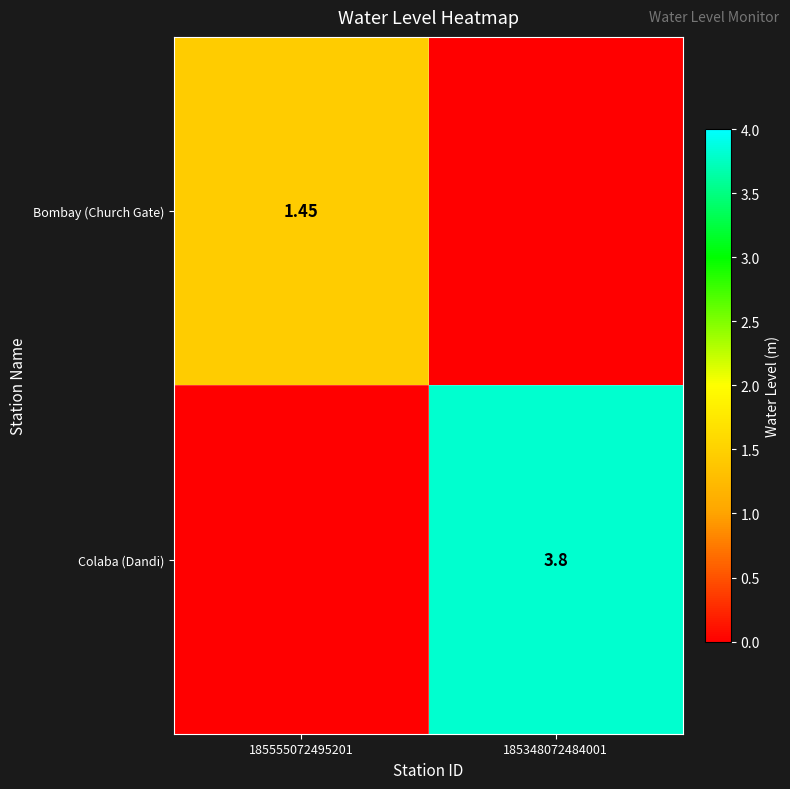

What is the difference between the Colaba (Dandi) values at 185555072495201 and 185348072484001?

3.8